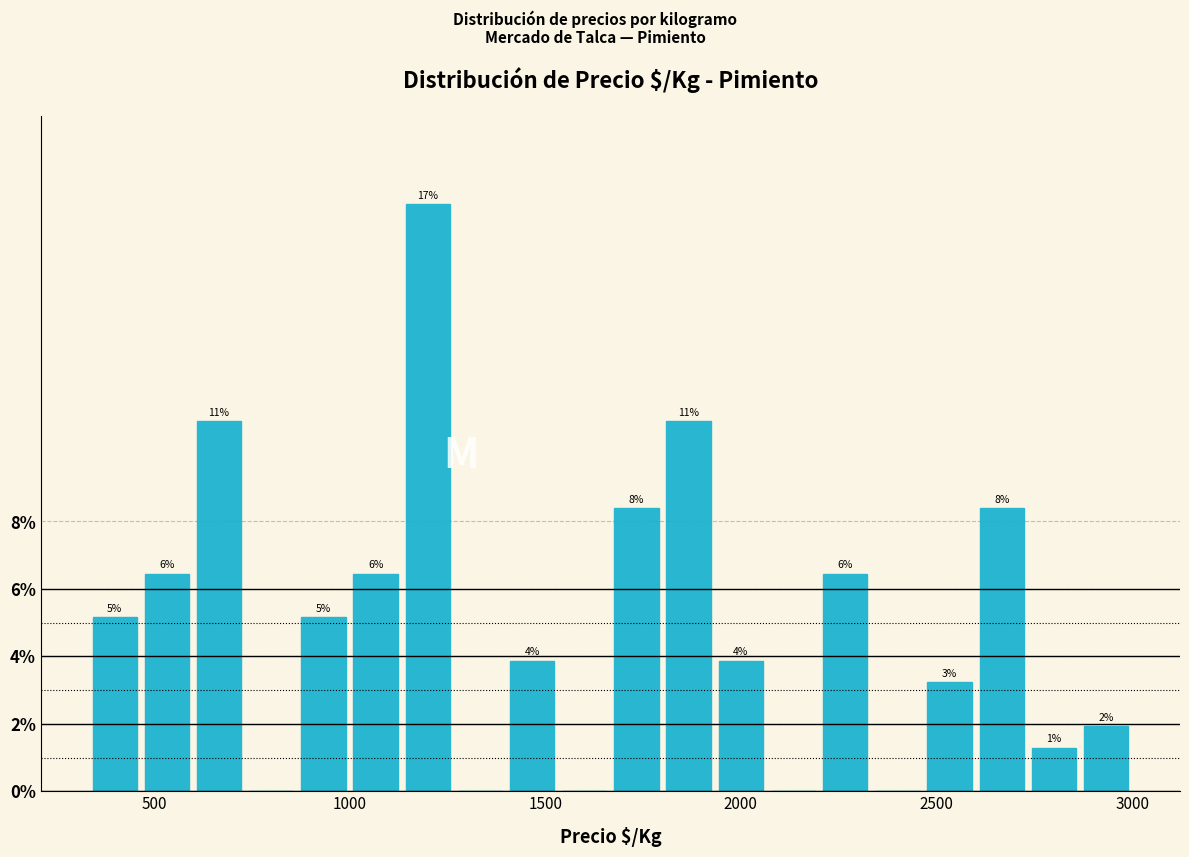

Read against the x-axis, roughly where is the centre of the tallest bar?

1200